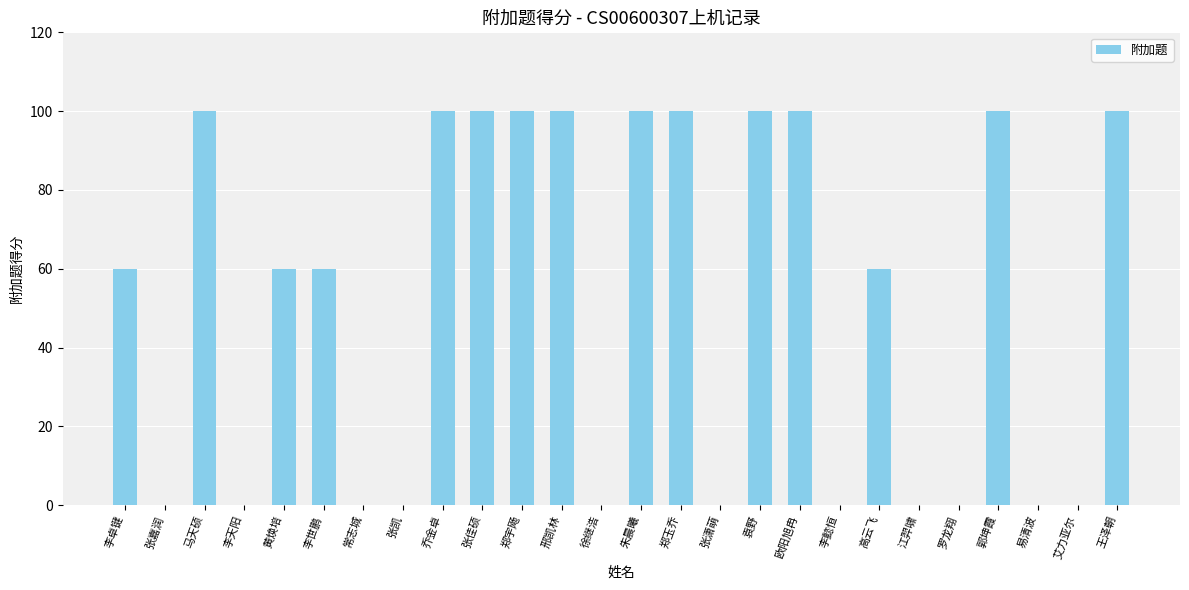

What is the maximum value shown in the chart?

100